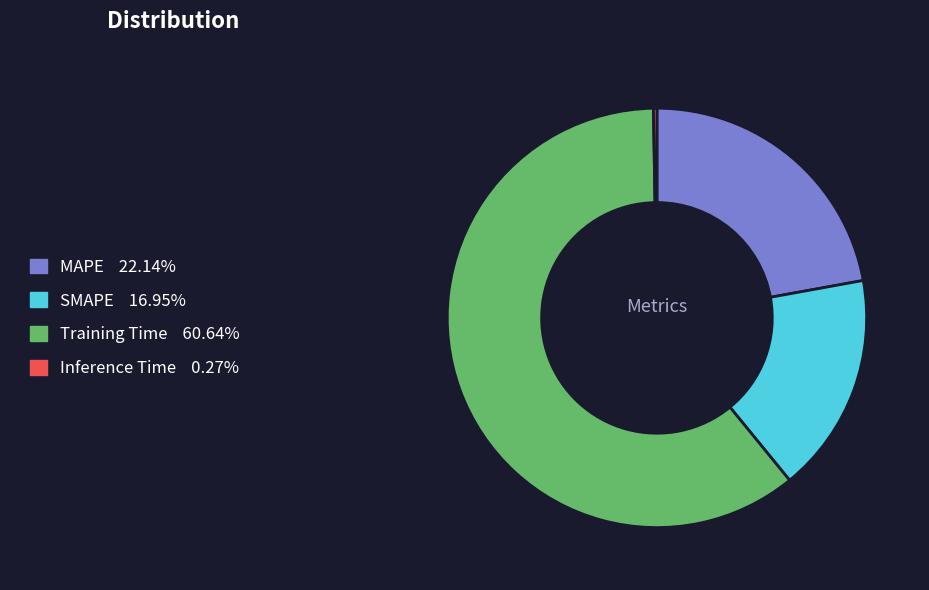

Does Training Time 60.64% account for over 50% of the chart?

Yes